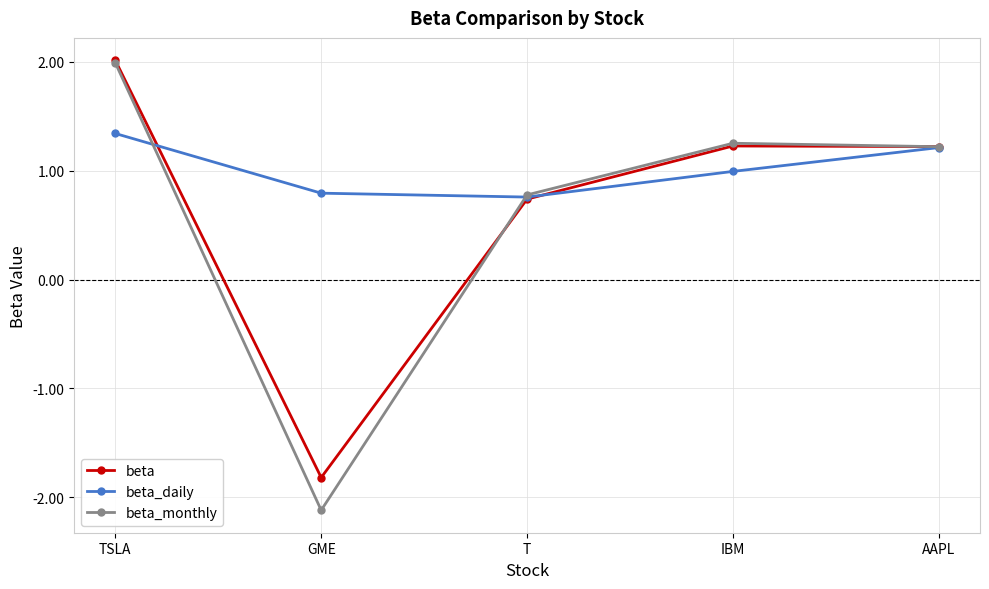

What is the sum of all beta_daily values?

5.1